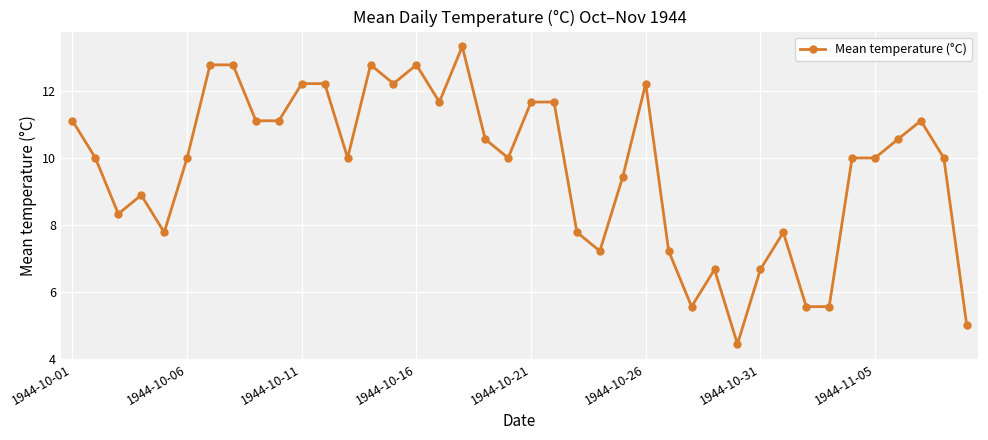

True or false: the data has more than 2 interior local peaks.

True